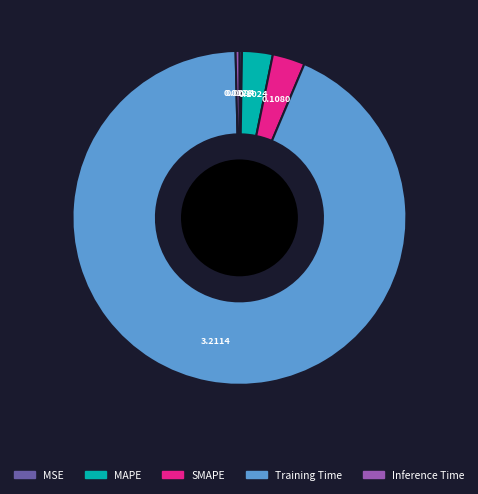

Is it true that MAPE is 3% of the pie?

True